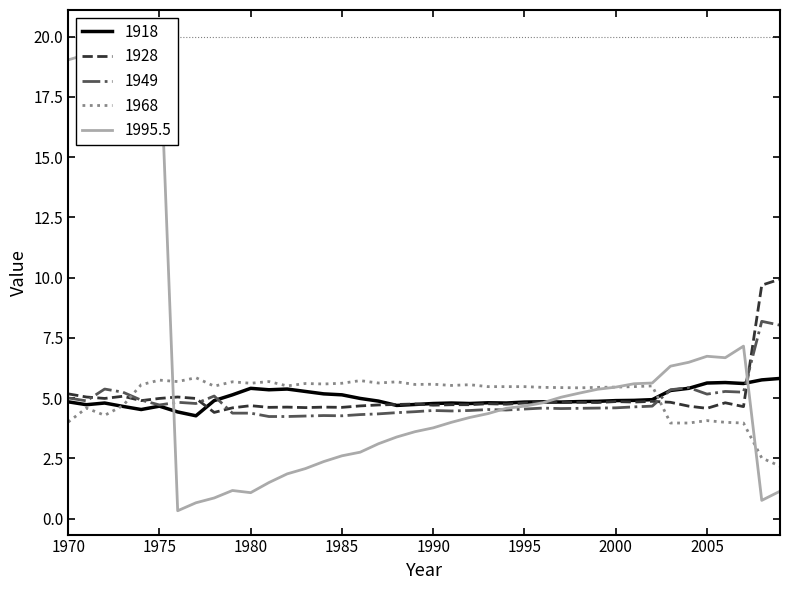

Reading left to right, transcribe all the data shown in this chart.

1918: 4.8	4.7	4.8	4.7	4.5	4.7	4.4	4.3	4.9	5.1	5.4	5.3	5.4	5.3	5.2	5.1	5.0	4.9	4.7	4.7	4.8	4.8	4.8	4.8	4.8	4.8	4.8	4.8	4.9	4.9	4.9	4.9	4.9	5.3	5.4	5.6	5.7	5.6	5.8	5.8
1928: 5.2	5.0	5.0	5.1	4.9	5.0	5.0	5.0	4.4	4.6	4.7	4.6	4.6	4.6	4.6	4.6	4.7	4.7	4.7	4.8	4.7	4.7	4.7	4.8	4.8	4.8	4.8	4.8	4.8	4.8	4.9	4.8	4.9	4.8	4.7	4.6	4.8	4.7	9.7	9.9
1949: 5.0	4.9	5.4	5.2	4.9	4.7	4.8	4.8	5.1	4.4	4.4	4.2	4.2	4.3	4.3	4.3	4.3	4.3	4.4	4.4	4.5	4.5	4.5	4.5	4.5	4.5	4.6	4.6	4.6	4.6	4.6	4.6	4.7	5.3	5.4	5.2	5.3	5.2	8.2	8.0
1968: 4.0	4.6	4.3	4.7	5.6	5.8	5.7	5.8	5.5	5.7	5.6	5.7	5.5	5.6	5.6	5.6	5.7	5.6	5.7	5.6	5.6	5.5	5.6	5.5	5.5	5.5	5.5	5.4	5.4	5.5	5.5	5.5	5.5	4.0	4.0	4.1	4.0	4.0	2.5	2.2
1995.5: 19.0	19.3	19.5	19.7	19.9	20.1	0.3	0.7	0.9	1.2	1.1	1.5	1.9	2.1	2.4	2.6	2.8	3.1	3.4	3.6	3.8	4.0	4.2	4.4	4.6	4.7	4.8	5.0	5.2	5.4	5.5	5.6	5.6	6.3	6.5	6.7	6.7	7.2	0.8	1.1